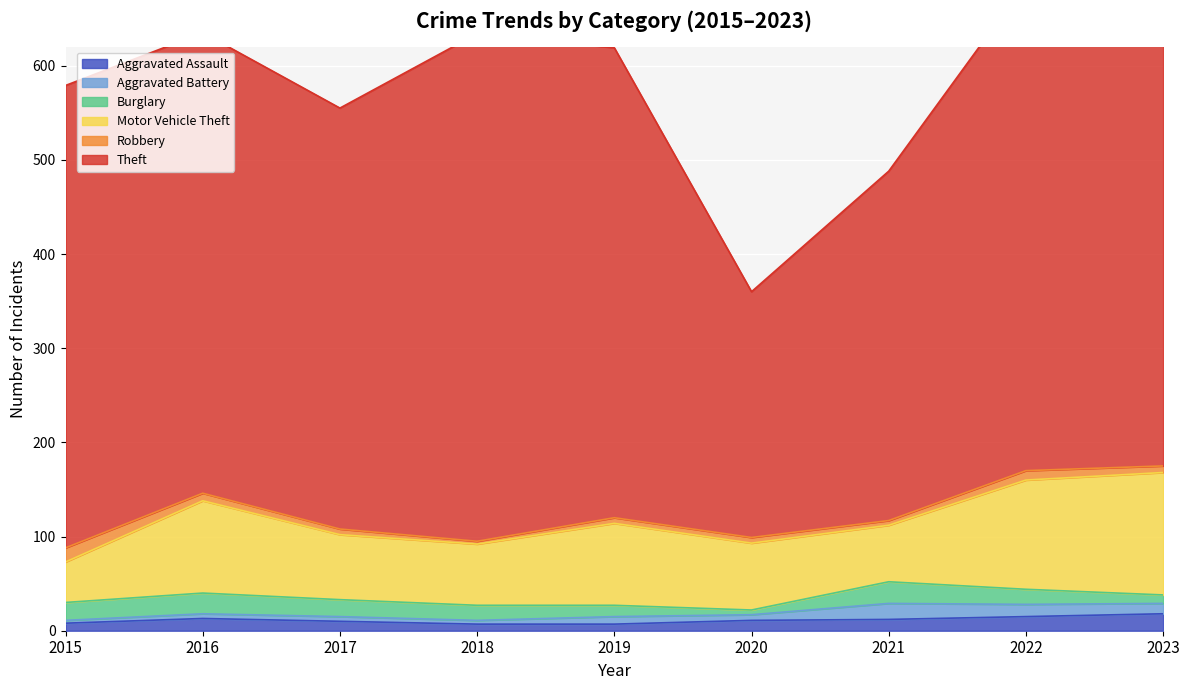

Rank the categories by Aggravated Assault value from lowest to highest.

2018, 2019, 2015, 2017, 2020, 2021, 2016, 2022, 2023